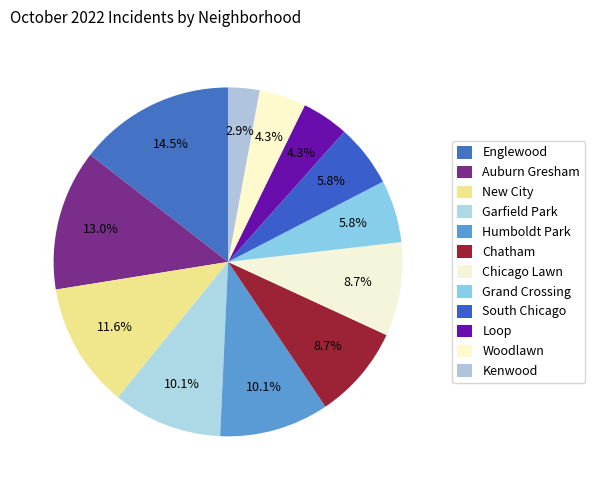

To the nearest percent, what is the average slice percentage?

8%